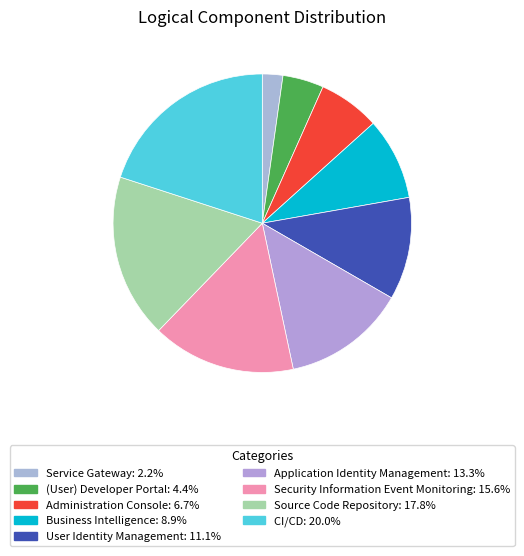

Is there a majority slice in this chart?

No